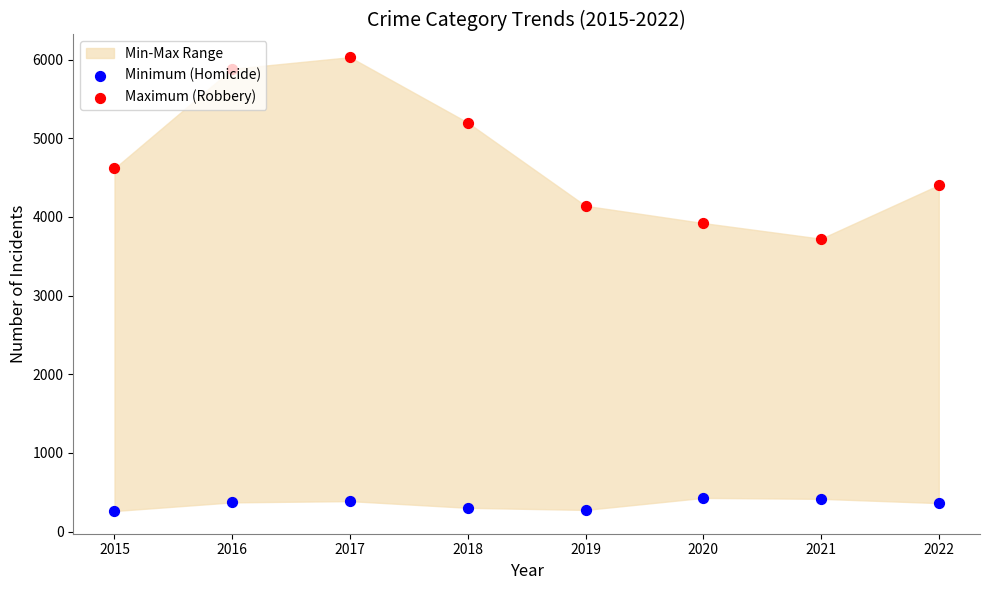

At which category is the sum across all series the highest?

2017